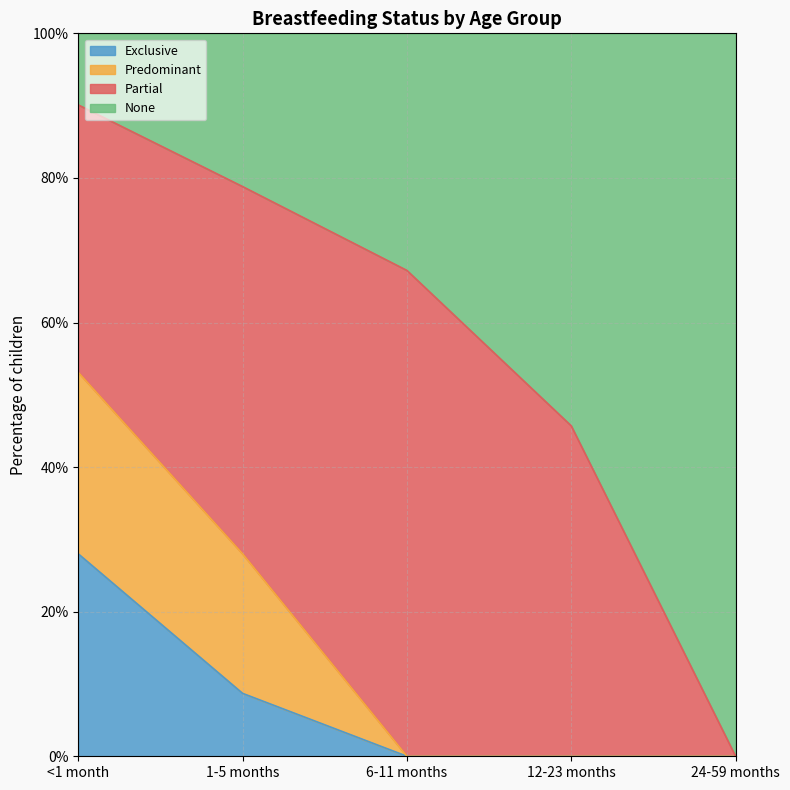

Count the number of categories in the chart.

5